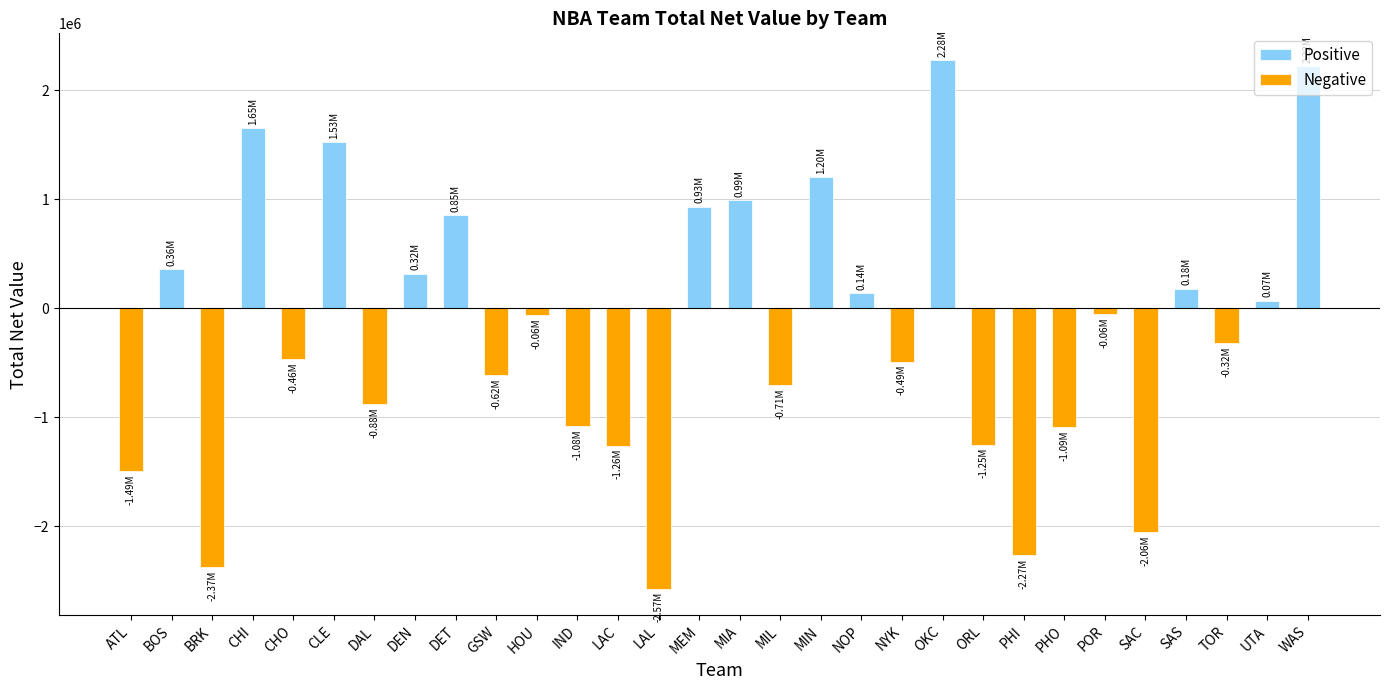

Reading right to left, extract all data points from this chart.

2216500.3	69082.4	-318697.1	179498.6	-2055800.8	-55908.3	-1088120.9	-2265030.2	-1250388.6	2277719.2	-490975.8	140054.9	1199400.4	-708888.0	992700.6	930045.4	-2572398.5	-1260929.3	-1084366.0	-61947.2	-615113.9	852755.3	315815.7	-878441.2	1525201.9	-464325.7	1648521.8	-2374778.0	359754.1	-1492787.9